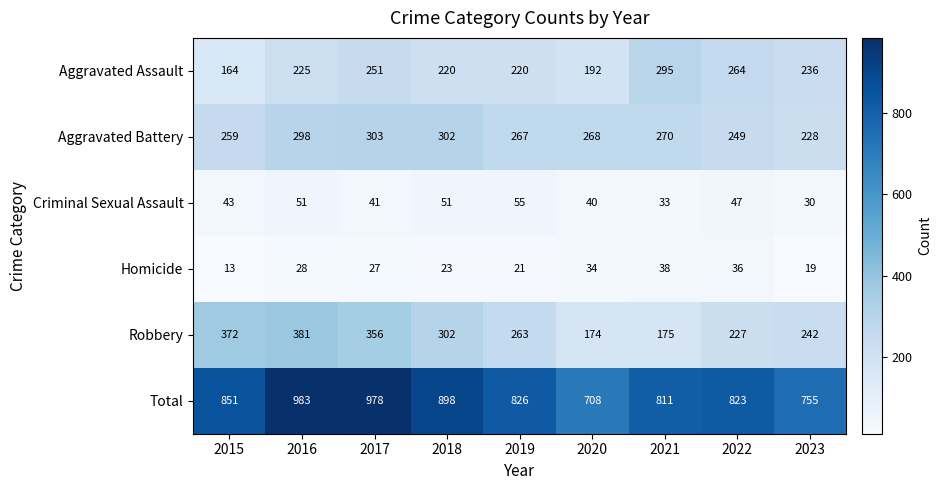

The value of Aggravated Assault at 2015 is 290. True or false?

False